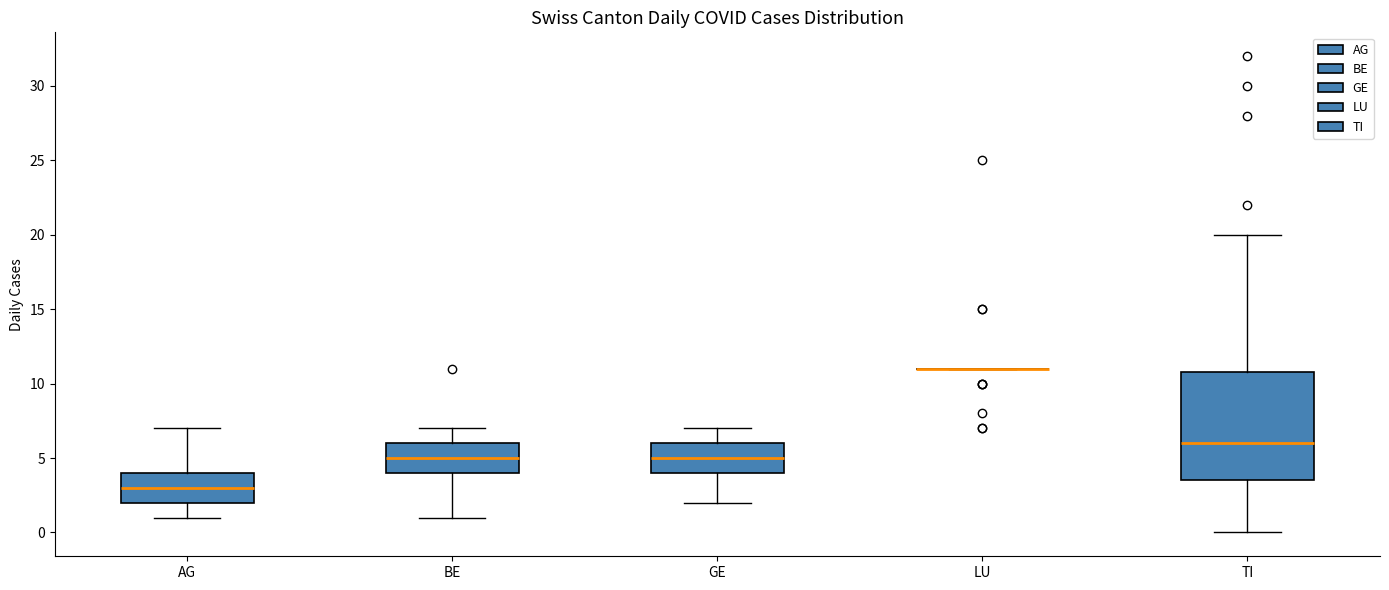

Reading left to right, transcribe this box plot: for each box, give where its median line is, the range the box spans, and where its two whiskers end, as read against the y-axis. The values are not printed on the chart, so give them approximately, as read against the axis.

AG: median 3.0, box 2.0 to 4.0, whiskers 1.0 to 7.0
BE: median 5.0, box 4.0 to 6.0, whiskers 1.0 to 7.0
GE: median 5.0, box 4.0 to 6.0, whiskers 2.0 to 7.0
LU: box collapsed to a line at 11.0, whiskers 11.0 to 11.0
TI: median 6.0, box 3.5 to 11.0, whiskers 0.0 to 20.0